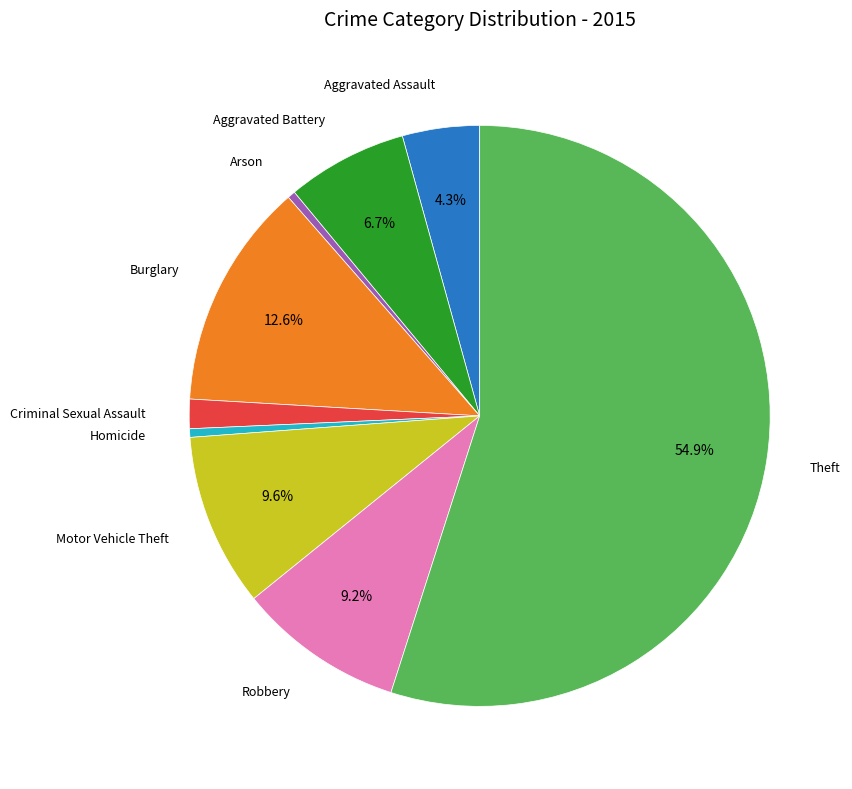

Is there a majority slice in this chart?

Yes